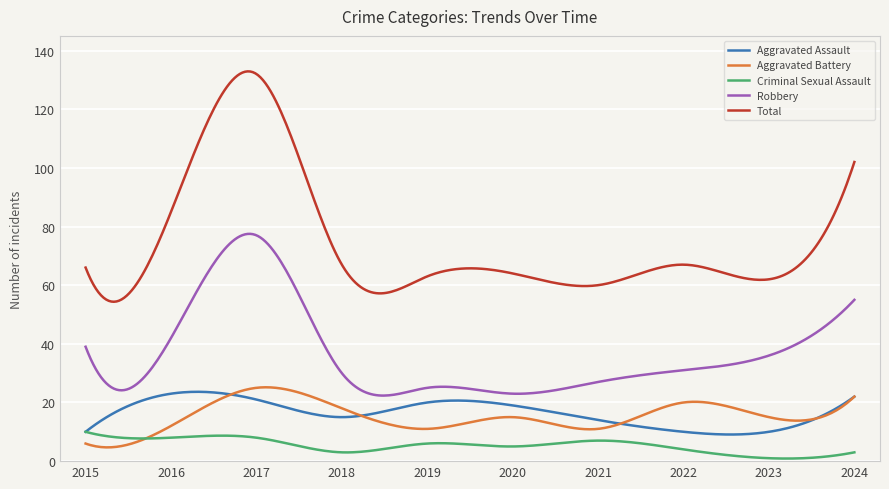

Count the number of categories in the chart.

300